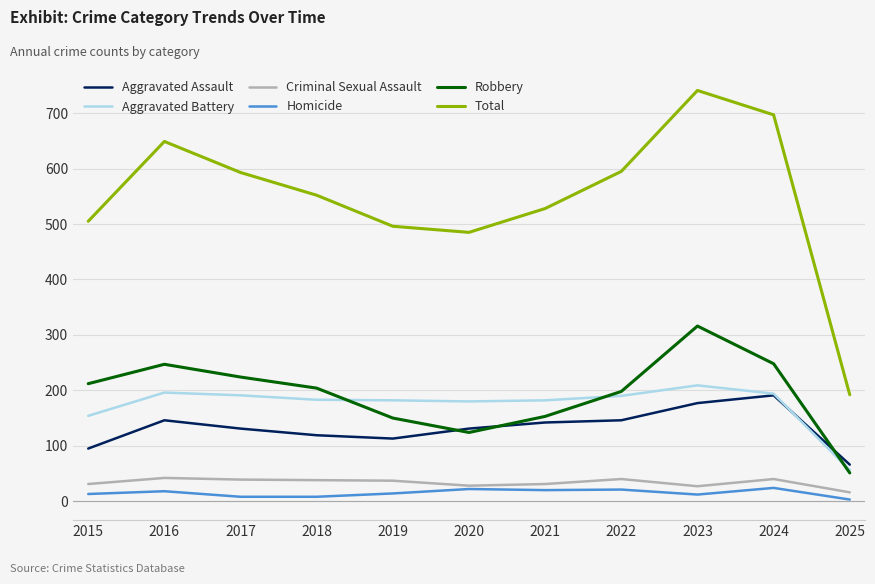

True or false: Total and Aggravated Assault intersect in this chart.

False